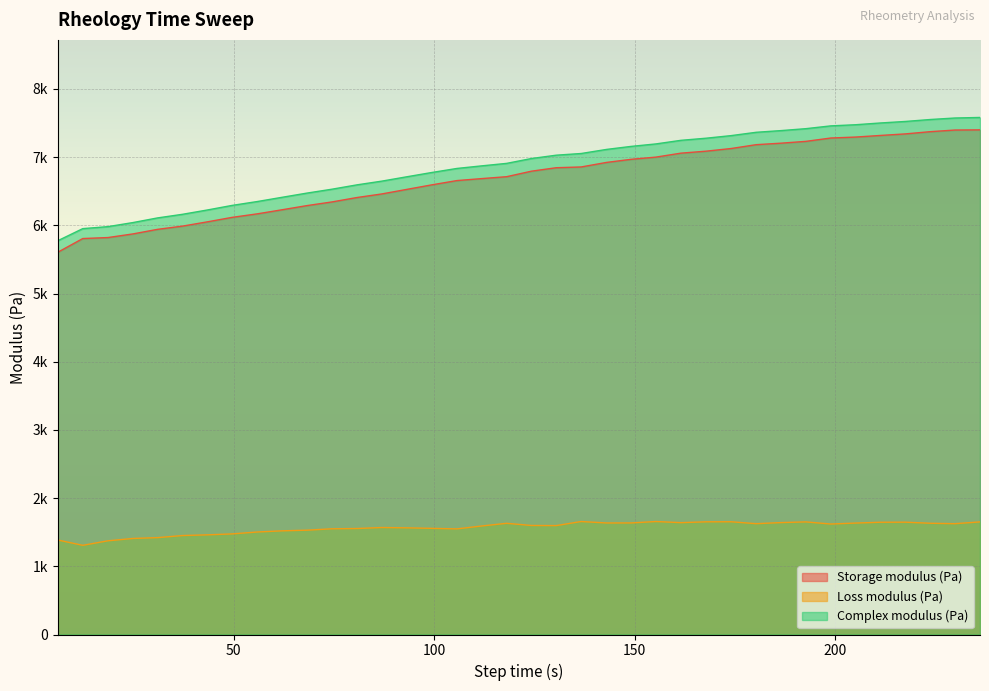

Which series has the largest total across all categories?

Complex modulus (Pa)